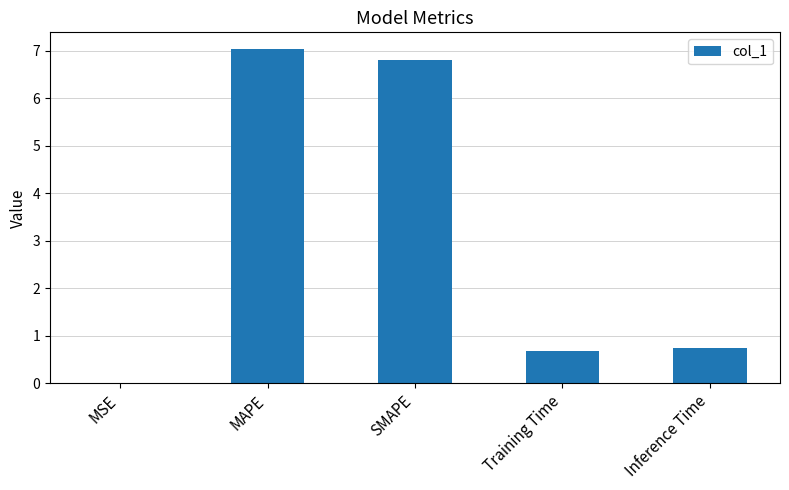

What is the maximum value shown in the chart?

7.0